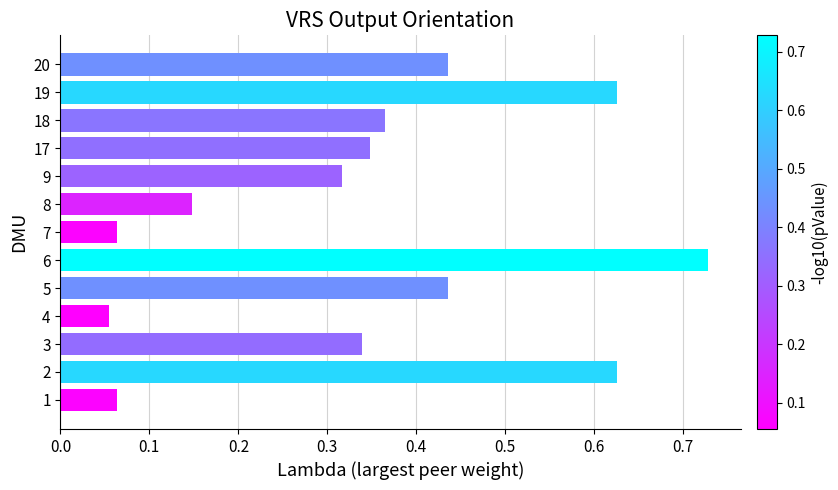

What is the change in value from 8 to 20?

+0.3